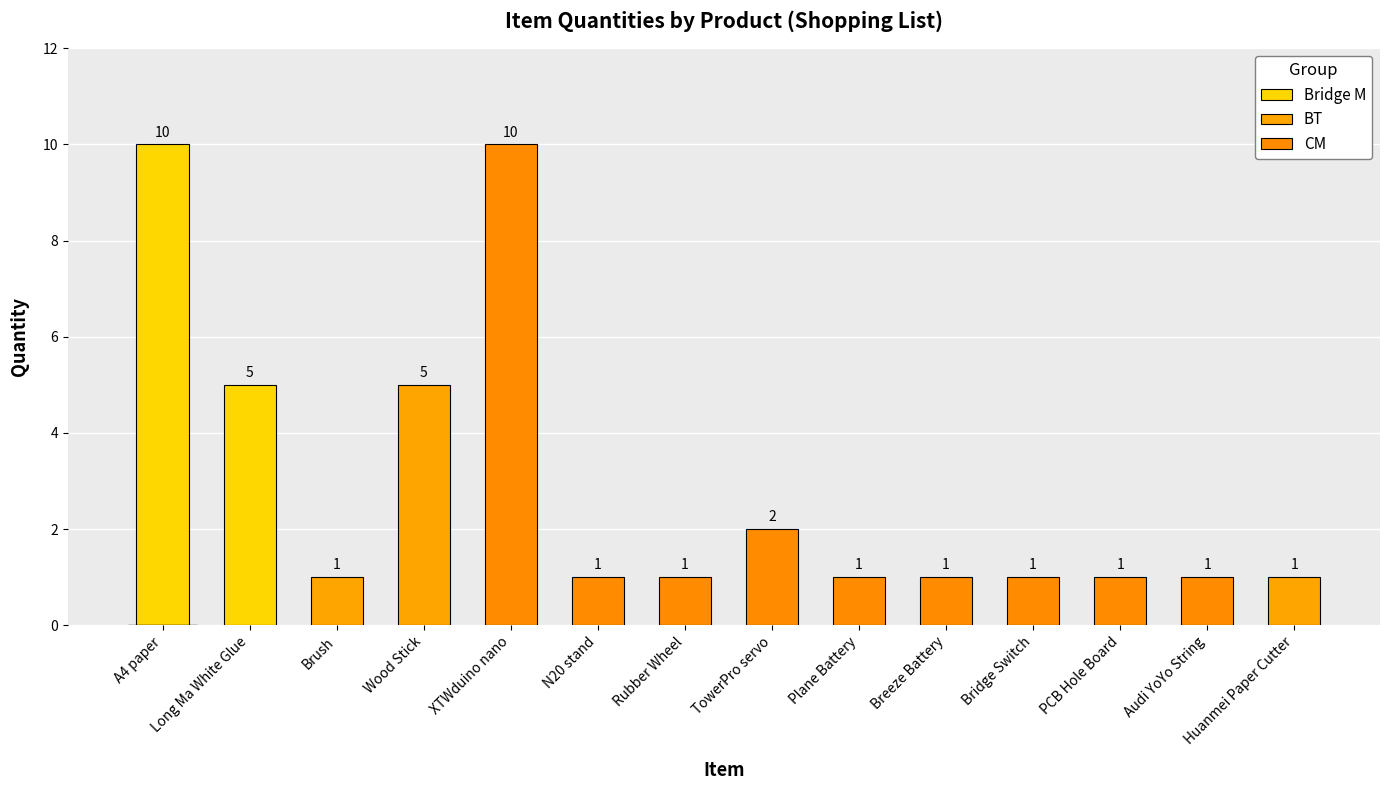

How many bars are there in total?

14